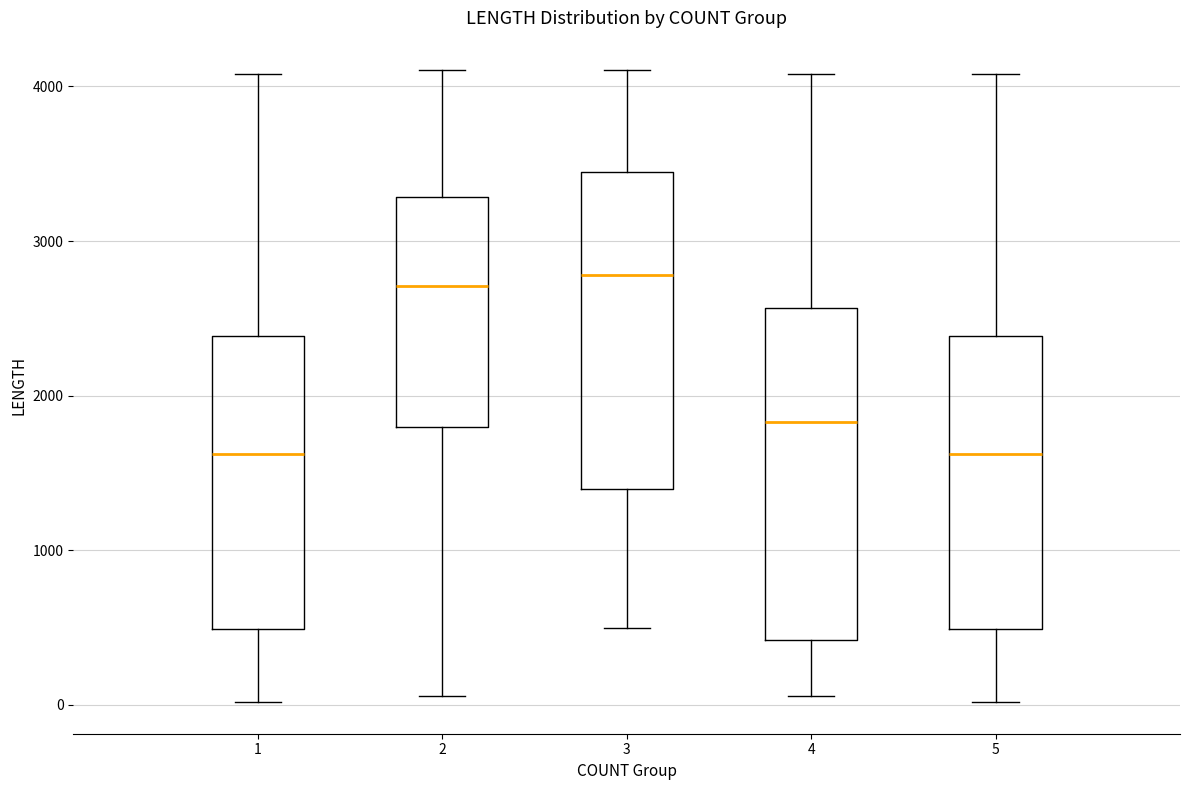

Reading left to right, transcribe this box plot: for each box, give where its median line is, the range the box spans, and where its two whiskers end, as read against the y-axis. The values are not printed on the chart, so give them approximately, as read against the axis.

1: median 1600, box 500 to 2400, whiskers 0 to 4100
2: median 2700, box 1800 to 3300, whiskers 100 to 4100
3: median 2800, box 1400 to 3400, whiskers 500 to 4100
4: median 1800, box 400 to 2600, whiskers 100 to 4100
5: median 1600, box 500 to 2400, whiskers 0 to 4100